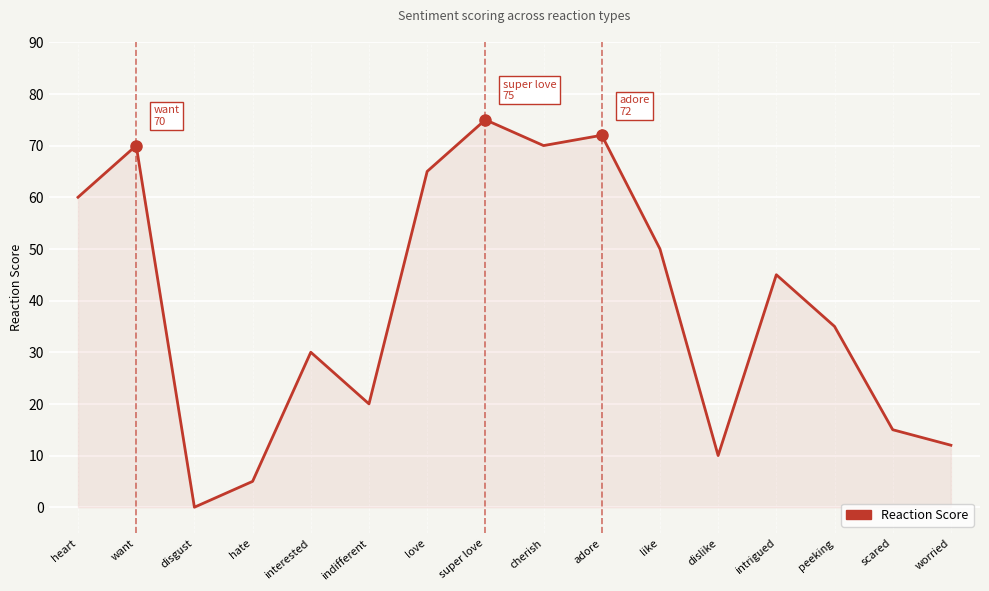

True or false: the data shows 63 at peeking.

False